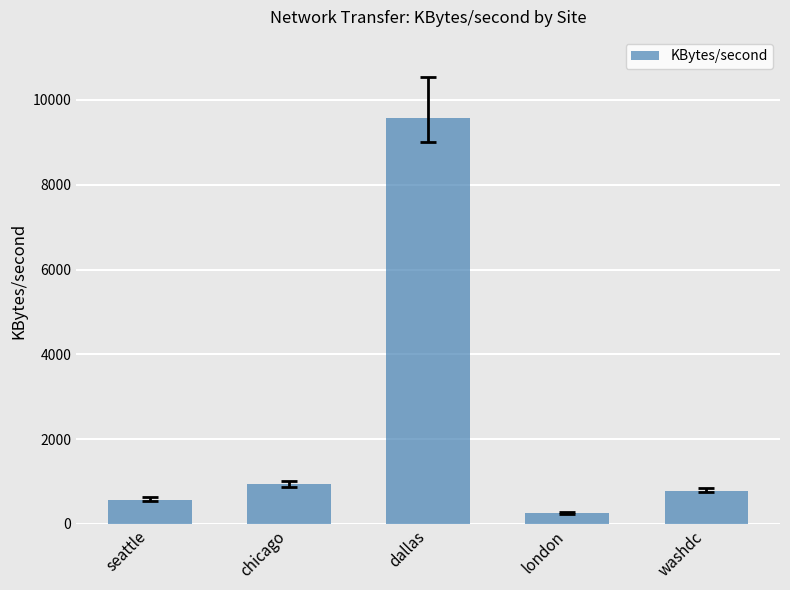

List the labels in order of value, smallest first.

london, seattle, washdc, chicago, dallas